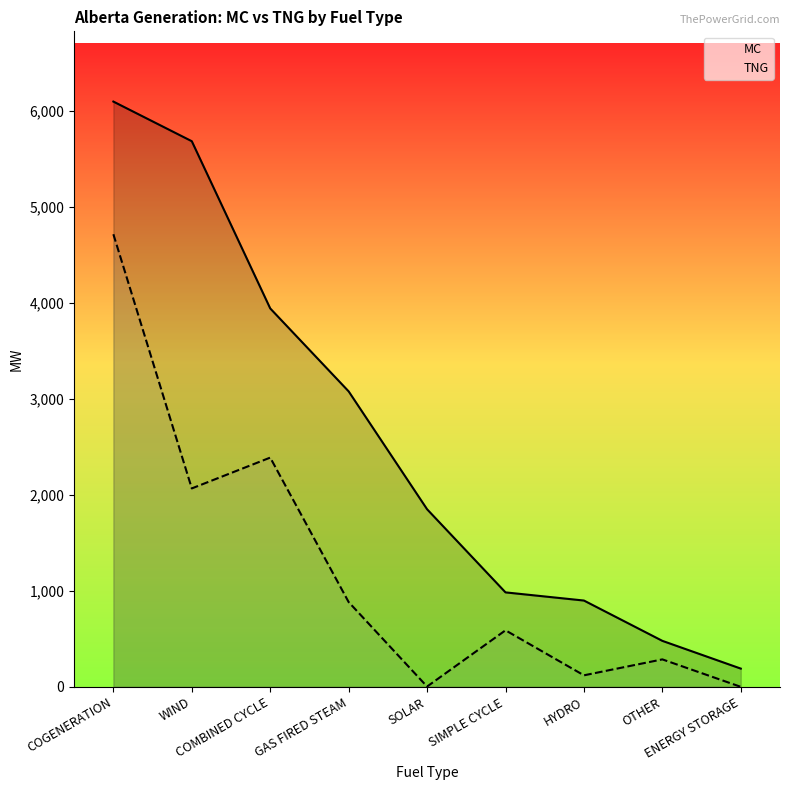

Is it true that TNG equals 589 at SIMPLE CYCLE?

True